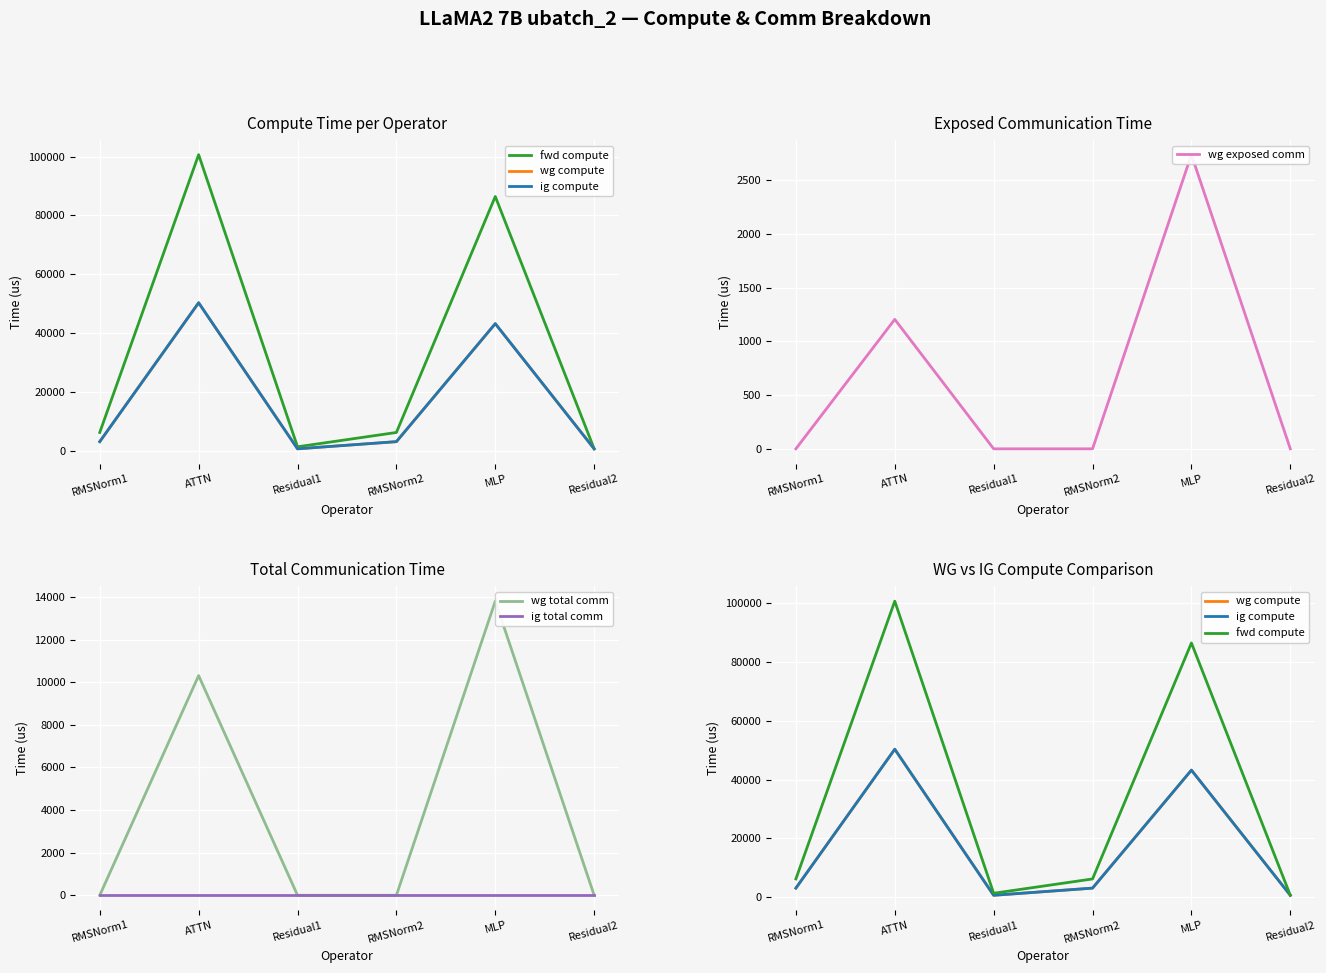

Is it true that wg compute equals 3117.9 at RMSNorm2?

True